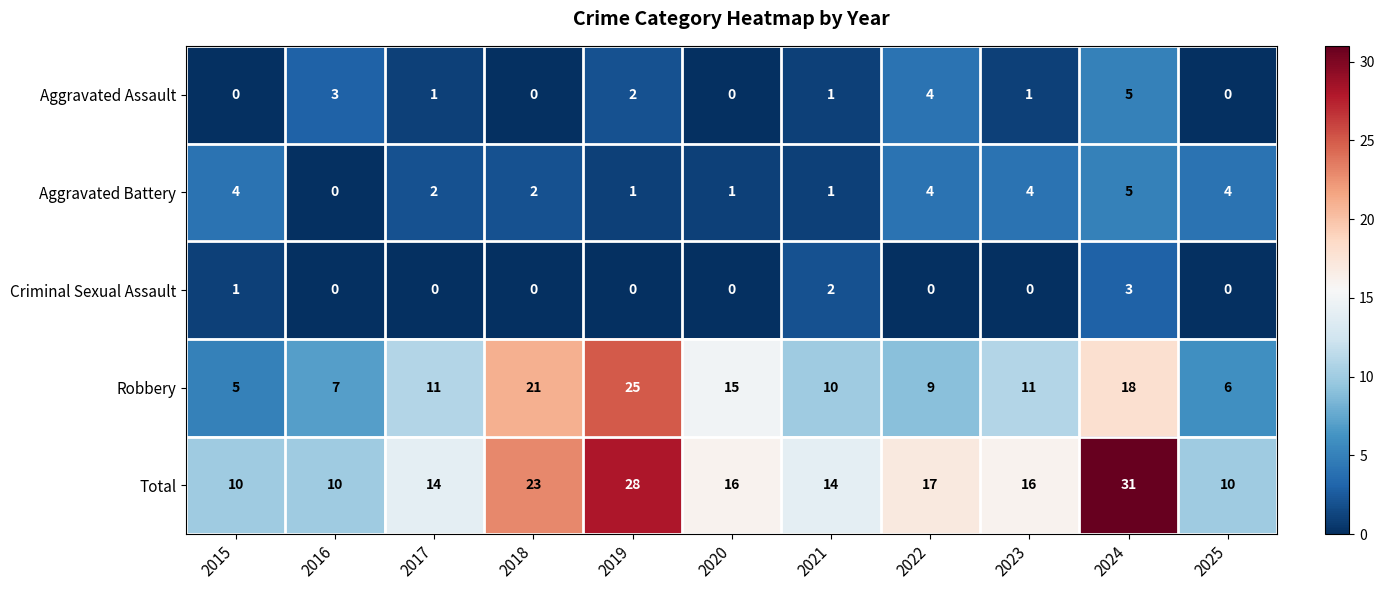

What is the difference between the highest and lowest values at 2015?

10